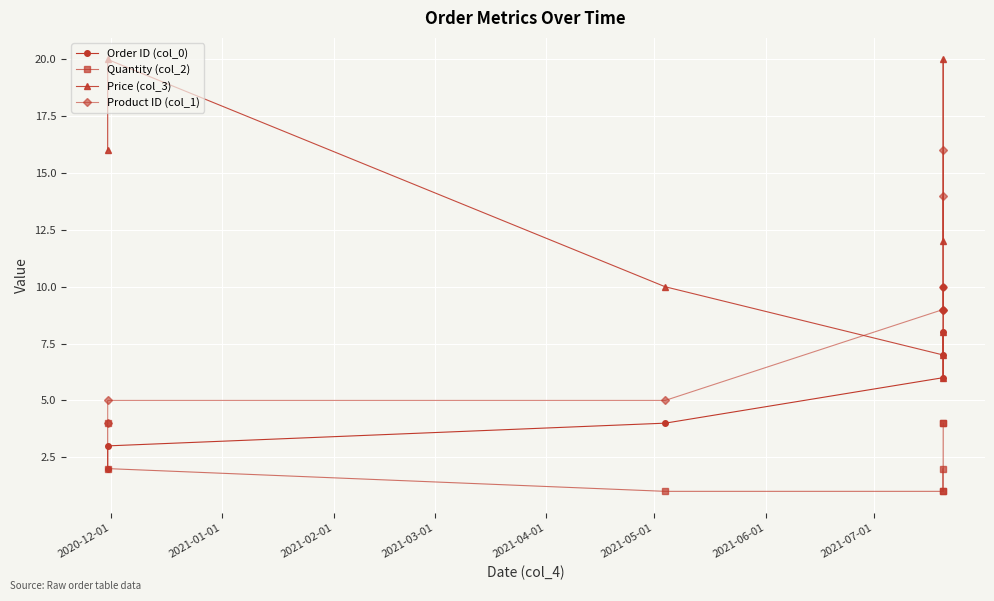

Count the number of data series in this chart.

4